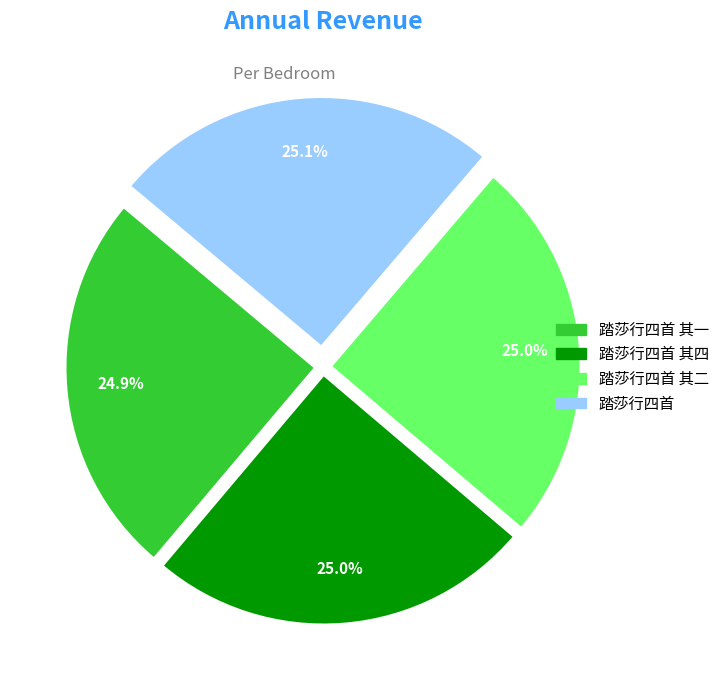

The 踏莎行四首 其二 slice represents 25% of the pie. True or false?

True